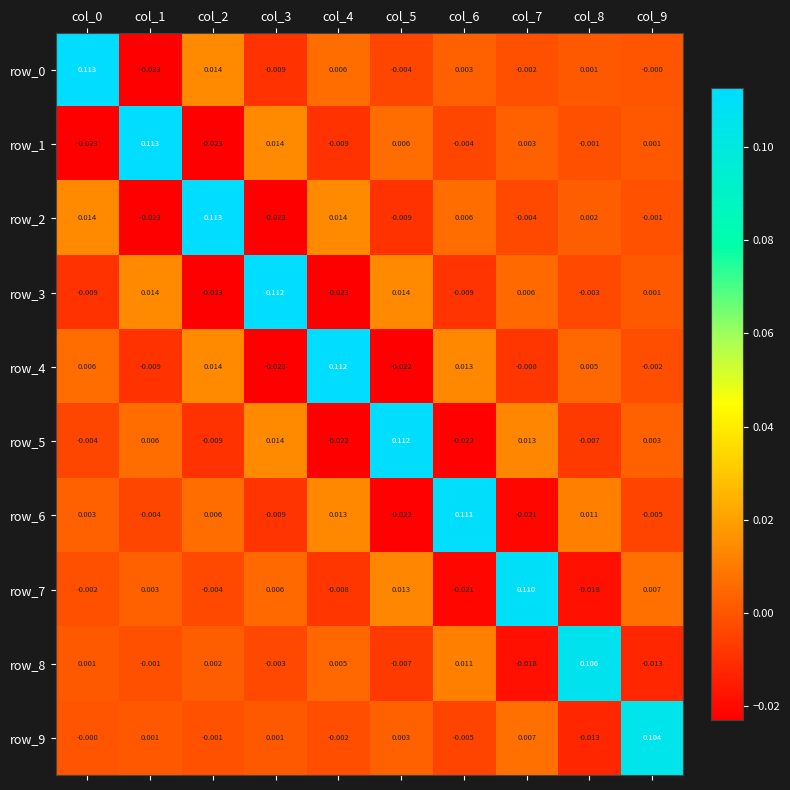

Is the value of row_1 at col_9 greater than the value of row_7 at col_2?

Yes